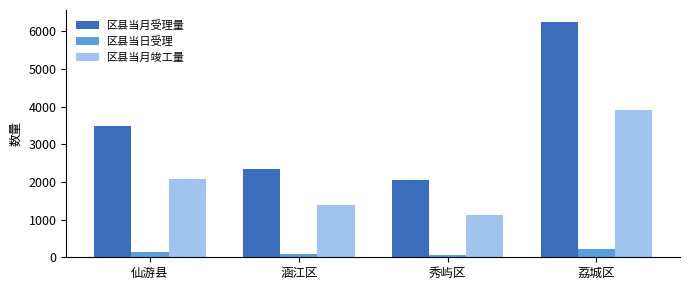

What is the average value of the 区县当日受理 series?

122